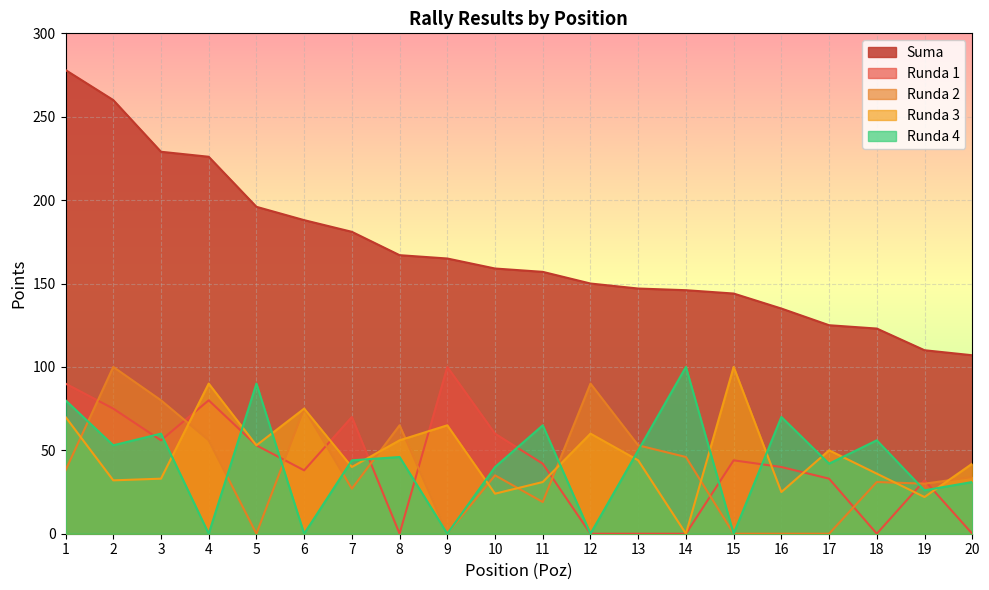

How many values in the Runda 2 series exceed 35?

9